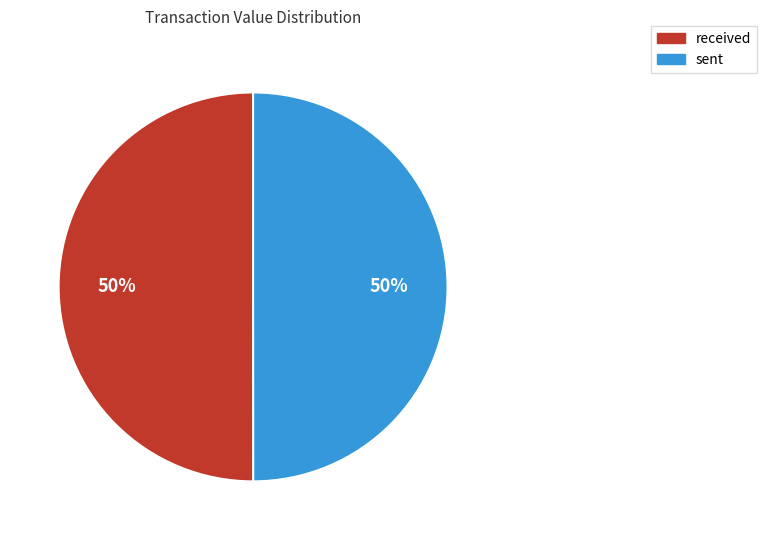

Approximately how many times larger is the value at sent compared to received?

1.0